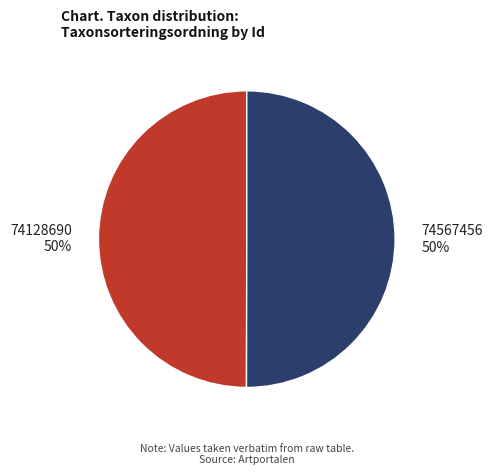

To the nearest percent, what percentage of the pie is 74128690 50%?

50%